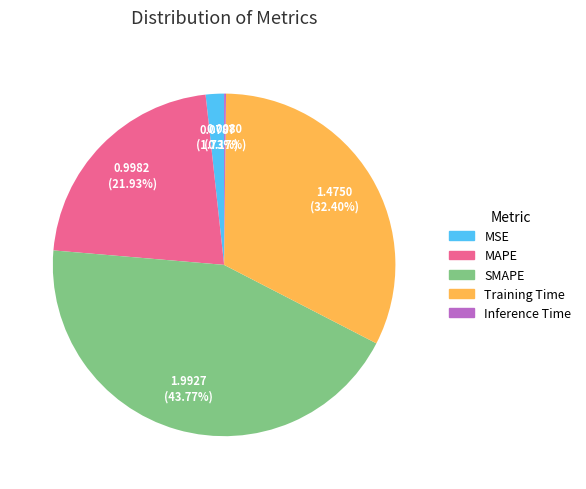

Is it true that MSE is 2% of the pie?

True